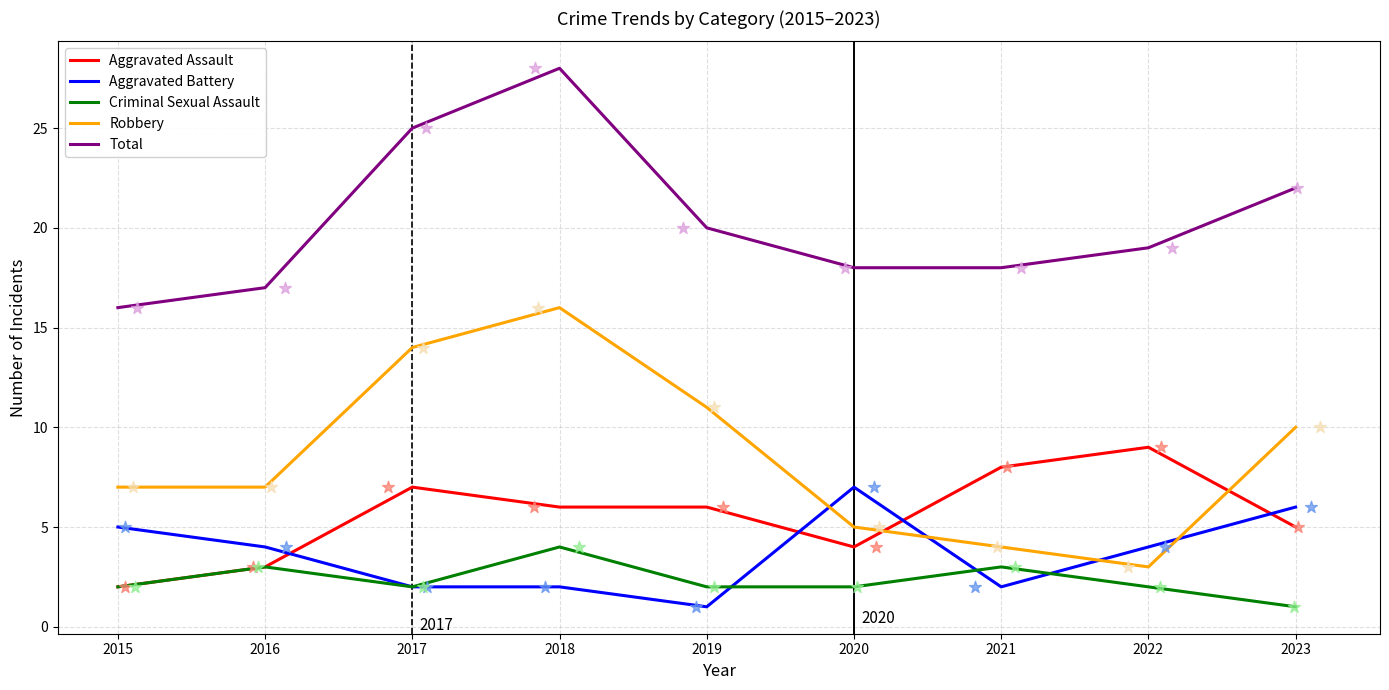

Is the value of Aggravated Battery at 2022 greater than the value of Robbery at 2019?

No